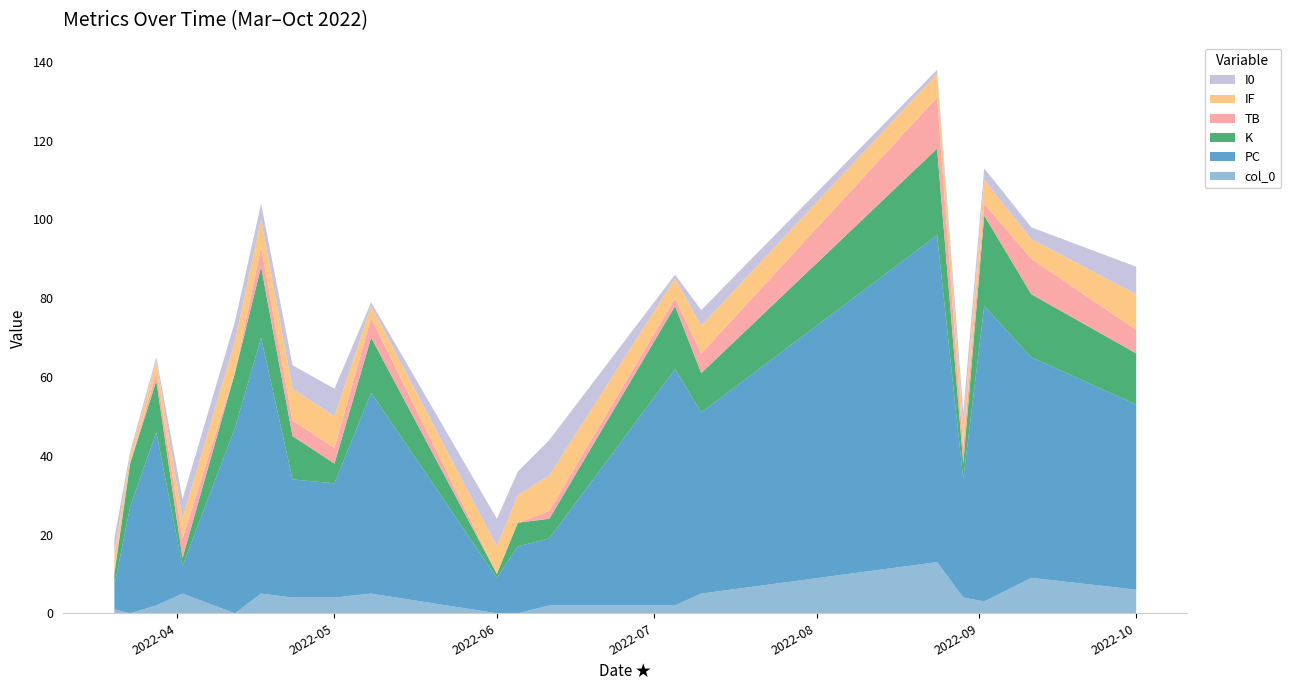

Reading left to right, extract all data points from this chart.

col_0: 1	0	2	5	0	5	4	4	5	0	0	2	2	5	13	4	3	9	6
PC: 6	27	44	7	47	65	30	29	51	9	17	17	60	46	83	30	75	56	47
K: 3	11	13	2	14	18	11	5	14	1	6	5	16	10	22	4	23	16	13
TB: 1	0	2	5	0	5	4	4	5	0	0	2	2	5	13	4	3	9	6
IF: 4	2	3	5	8	7	8	8	3	7	7	9	5	7	6	5	6	5	9
I0: 4	1	1	5	5	4	6	7	1	7	6	9	1	4	1	4	3	3	7